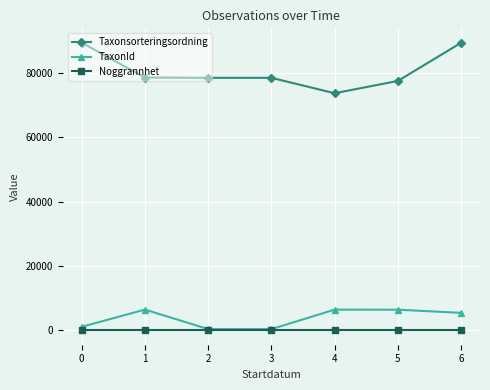

What is the total value across all series at 1?

85037